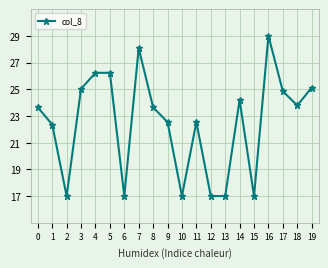

How many data points are less than 23?

9